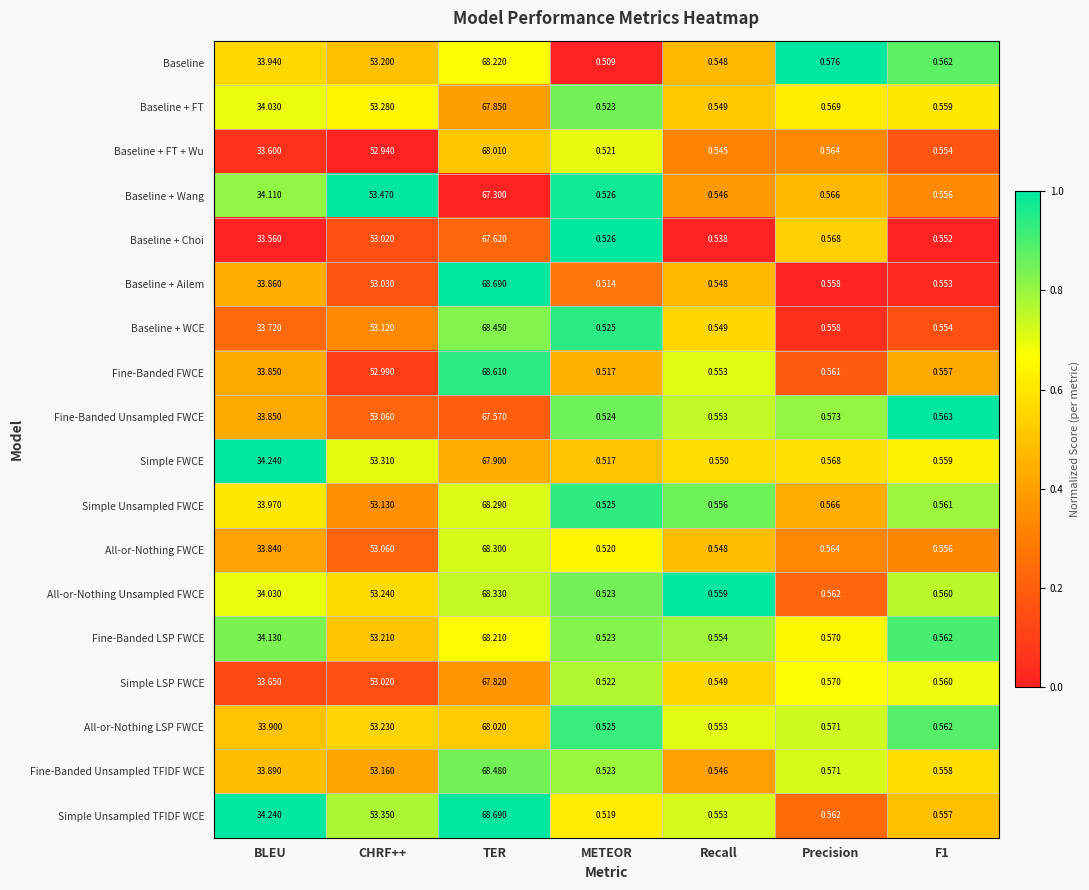

Which category has the lowest value across all series?

METEOR